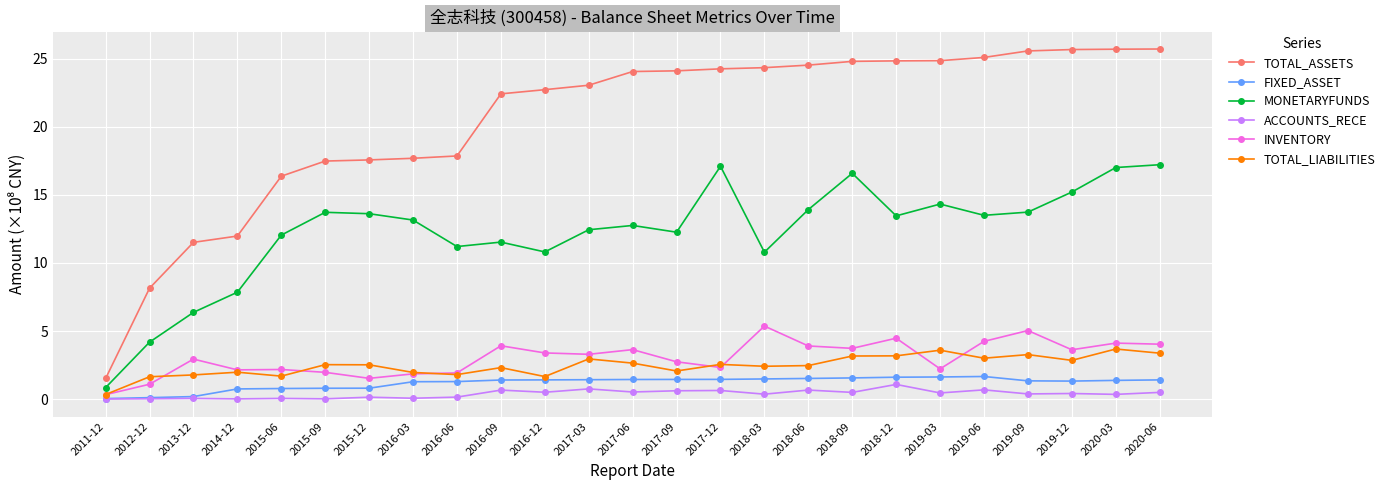

How many distinct data groups are displayed?

6